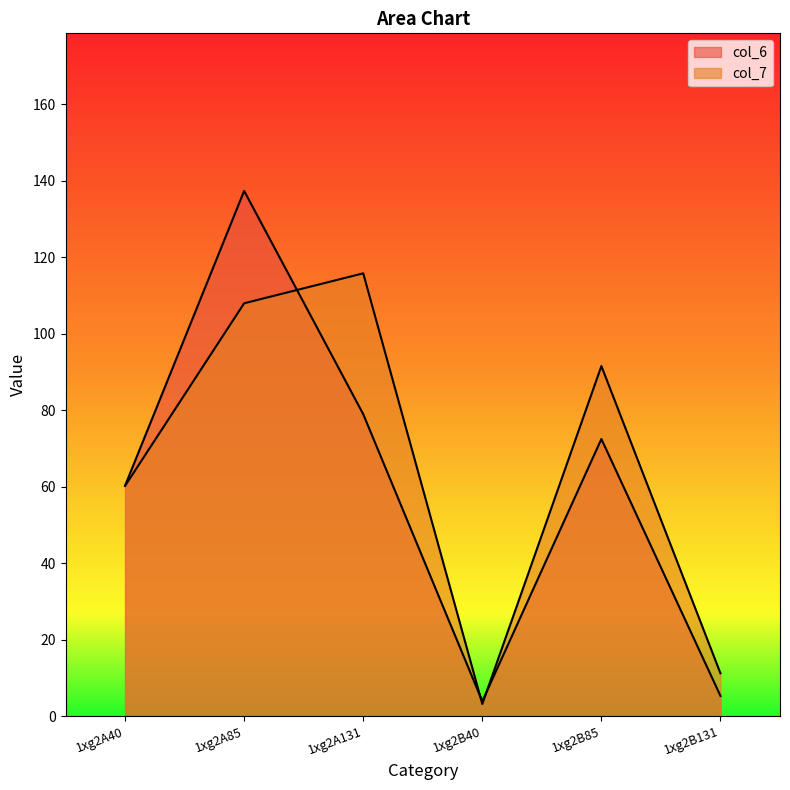

Is the value of col_7 at 1xg2A85 greater than the value of col_6 at 1xg2B131?

Yes